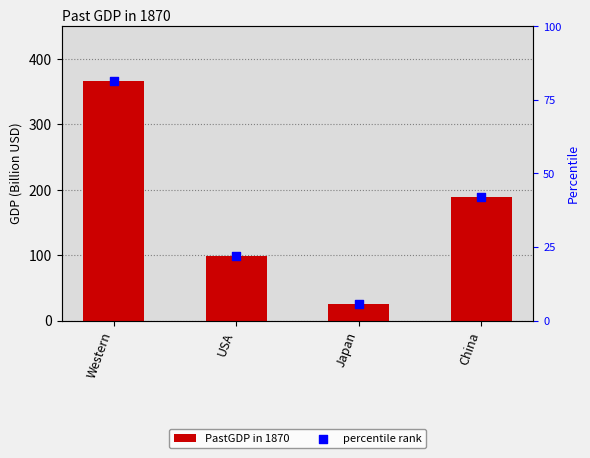

At which category is the sum across all series the highest?

Western